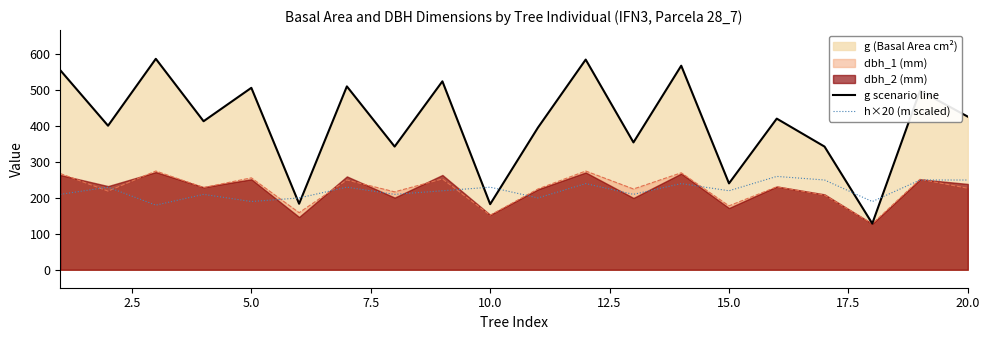

The value of dbh_1 (mm) at 20.0 is 227.0. True or false?

True